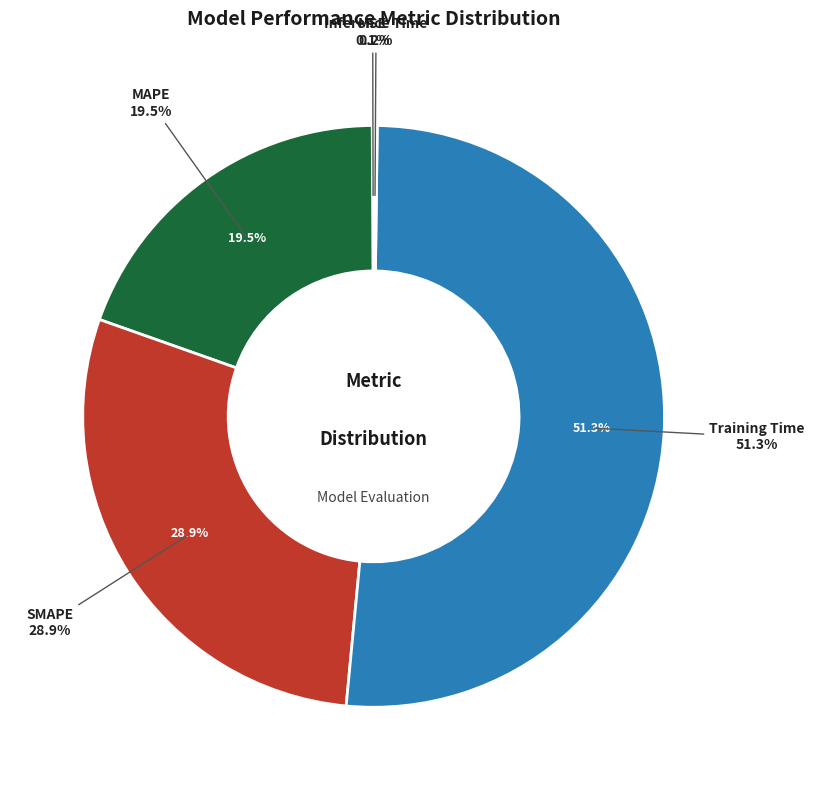

To the nearest percent, what is the average slice percentage?

20%